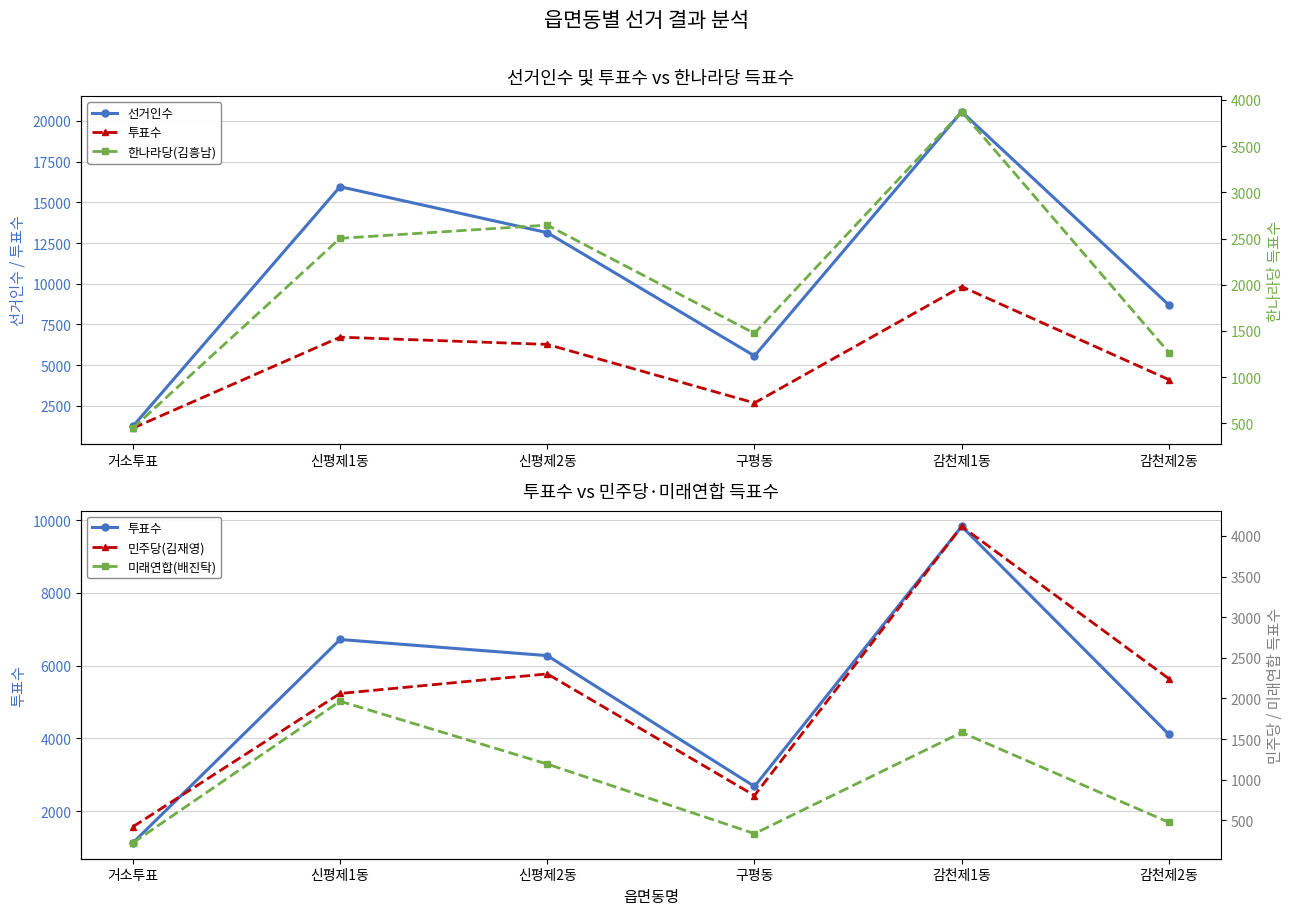

True or false: 미래연합(배진탁) and 한나라당(김흥남) cross at least once.

False